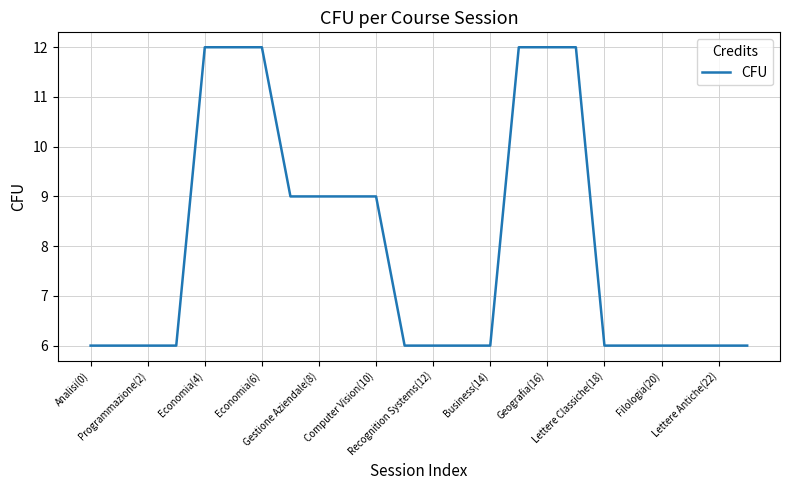

How many values are between 6 and 12?

24